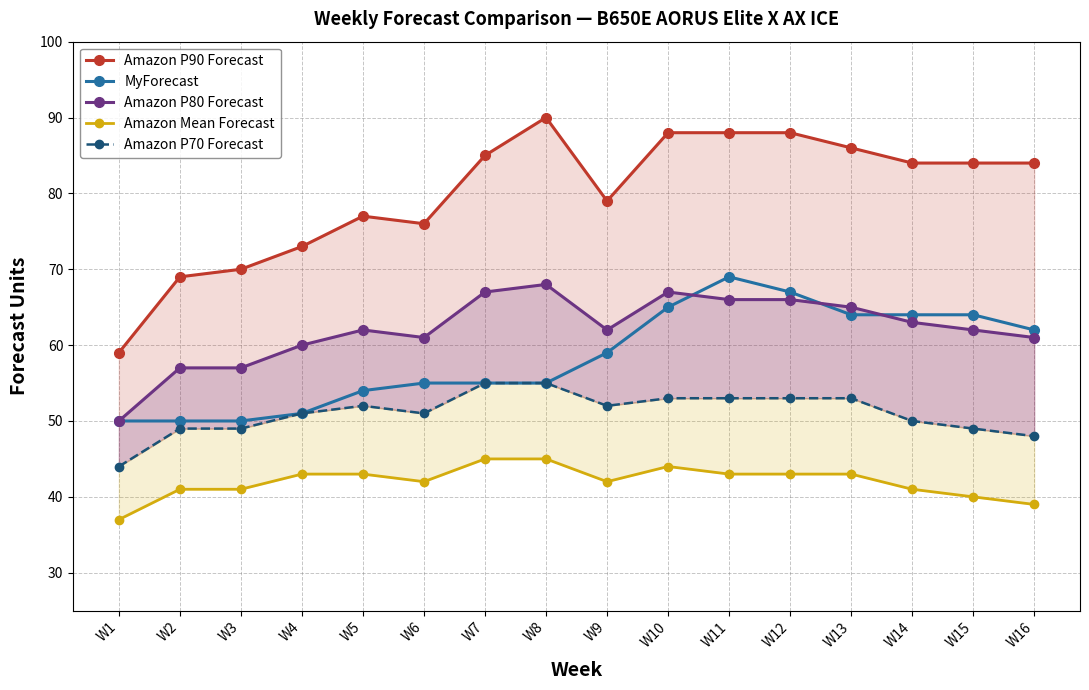

True or false: Amazon Mean Forecast has a value of 57 at W6.

False